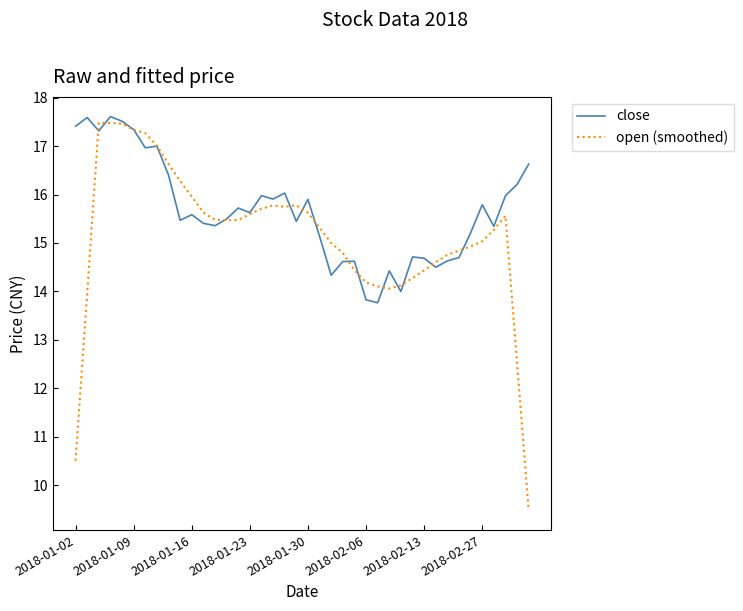

True or false: open (smoothed) and close intersect in this chart.

True